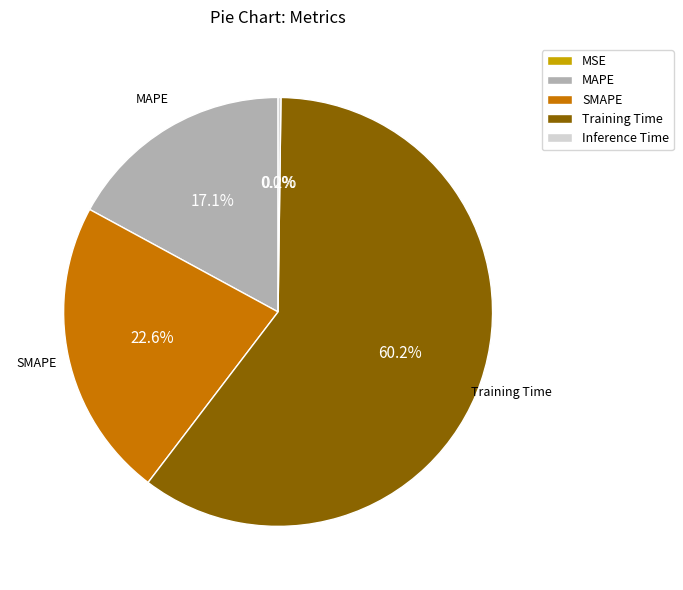

Is it true that Training Time is 60% of the pie?

True